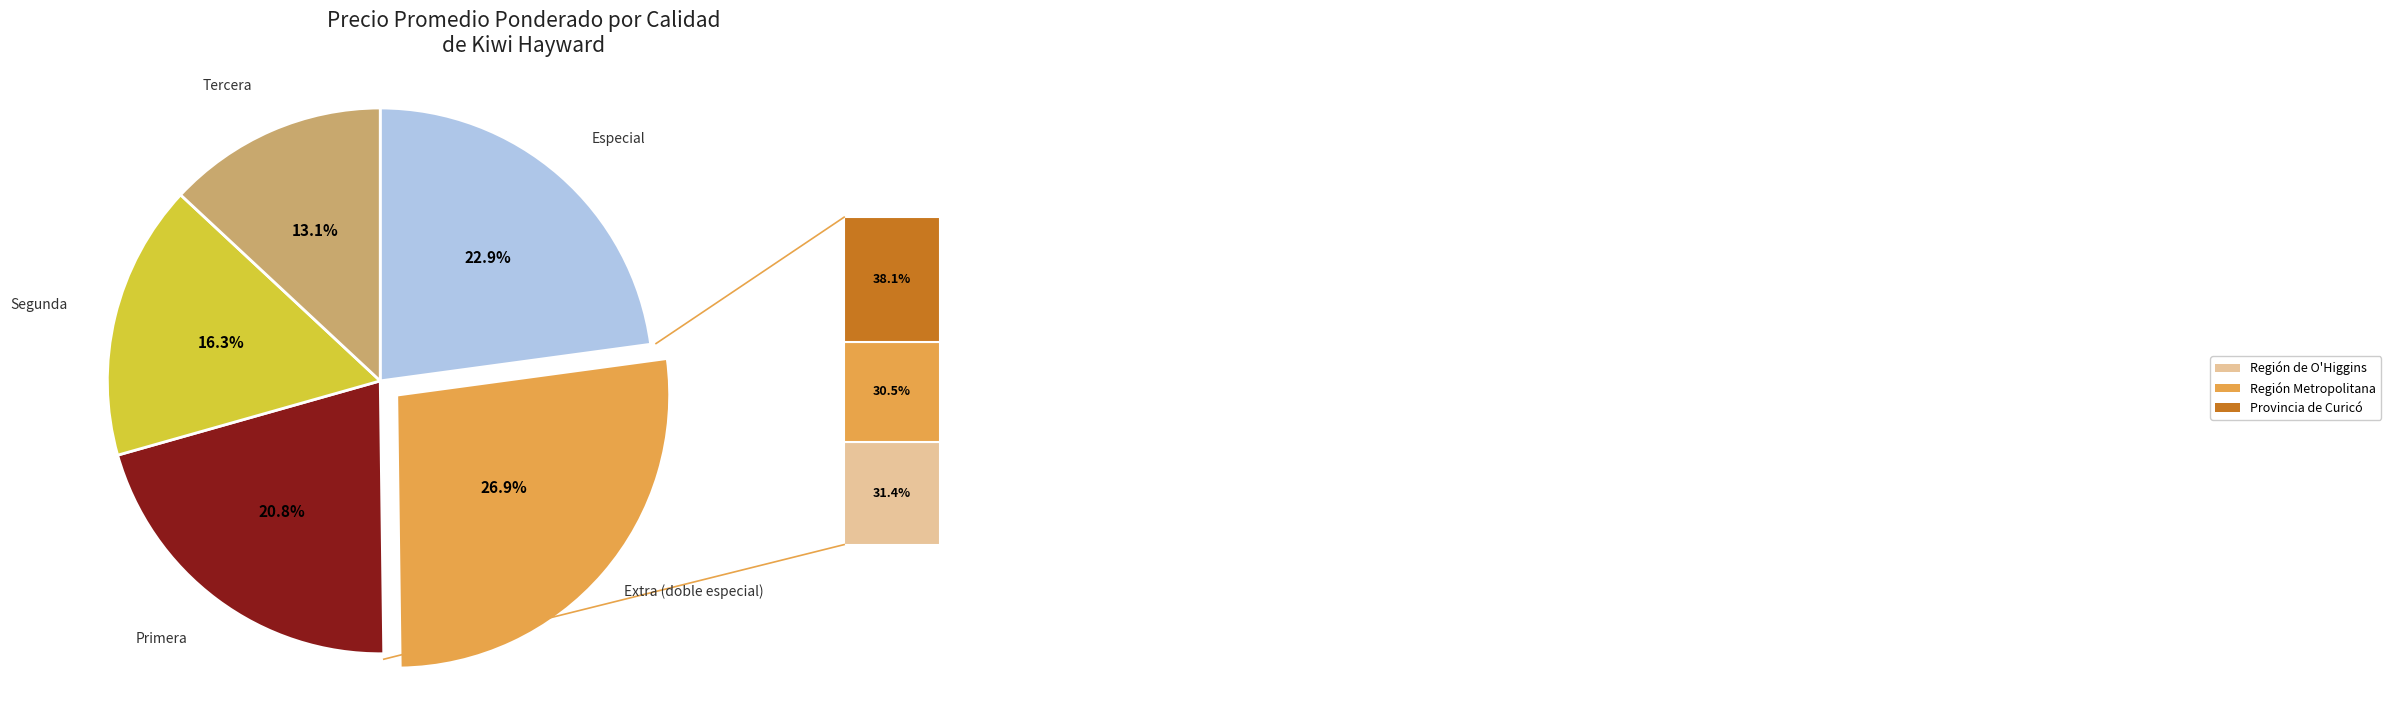

Is there a majority slice in this chart?

No